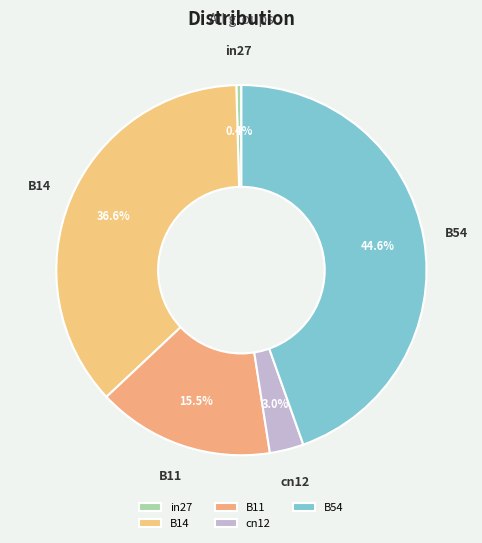

To the nearest percent, what percentage of the pie is cn12?

3%